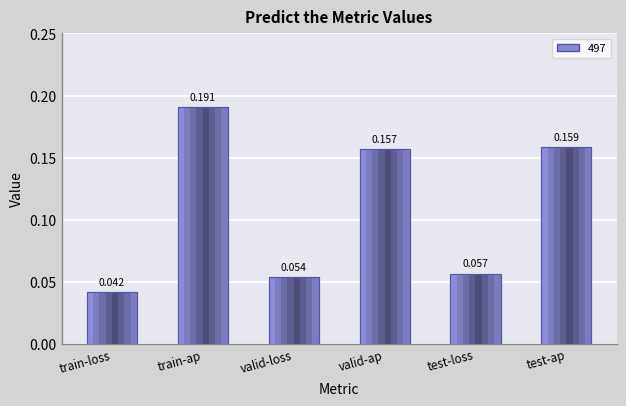

Reading left to right, transcribe all the data shown in this chart.

0.0	0.2	0.1	0.2	0.1	0.2